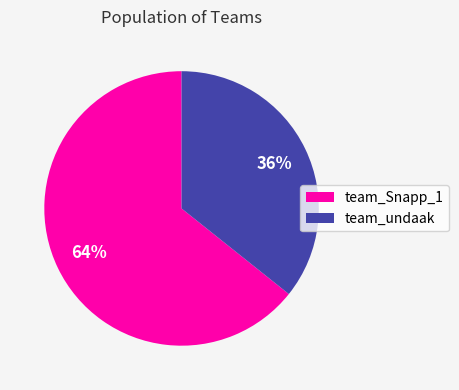

Which slice is the largest?

team_Snapp_1